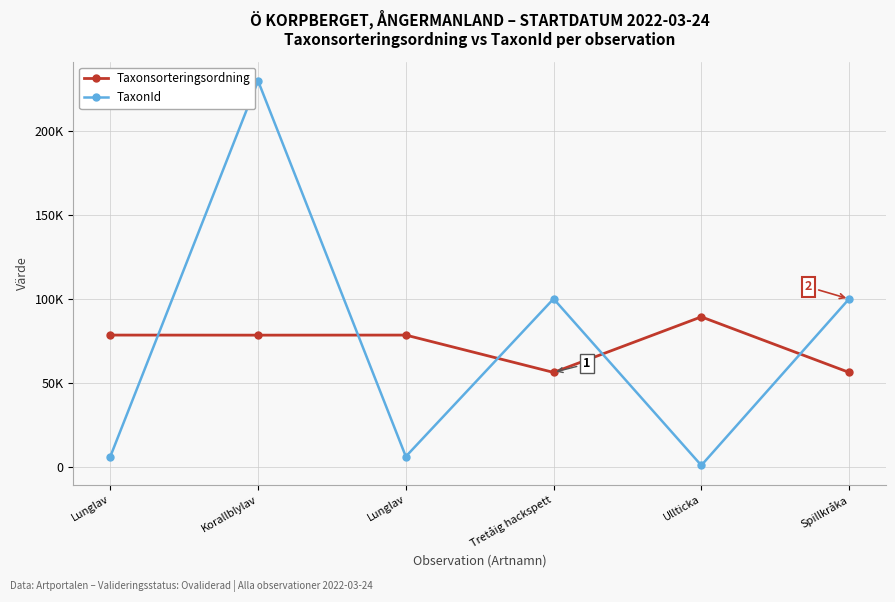

Reading left to right, list all the values displayed in this chart.

Taxonsorteringsordning: Lunglav=78569	Korallblylav=78527	Lunglav=78569	Tretåig hackspett=56395	Ullticka=89392	Spillkråka=56411
TaxonId: Lunglav=6458	Korallblylav=229497	Lunglav=6458	Tretåig hackspett=100109	Ullticka=1202	Spillkråka=100049